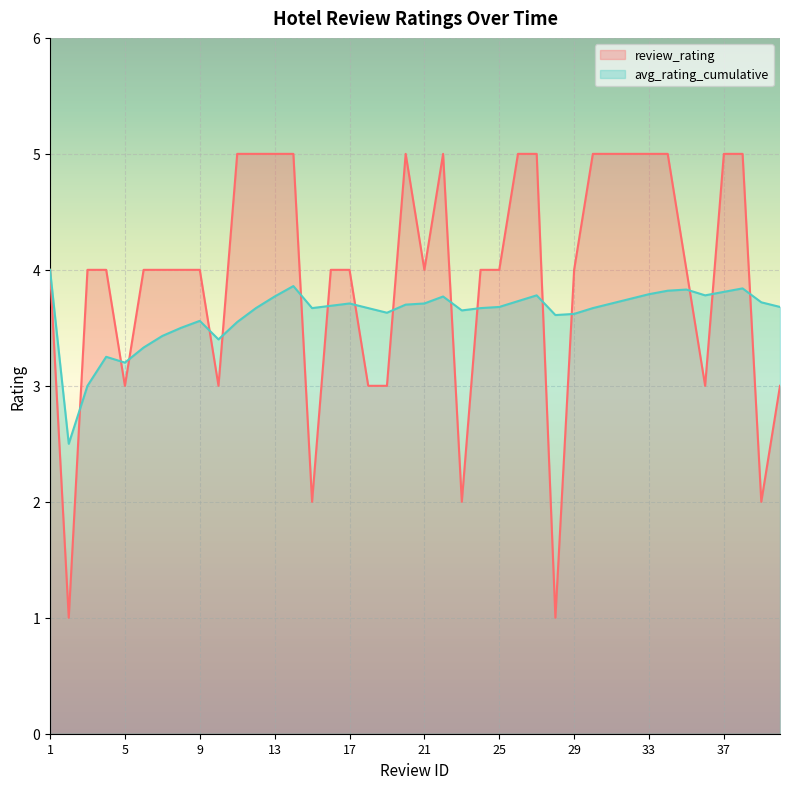

How many intersections are there between avg_rating_cumulative and review_rating?

16